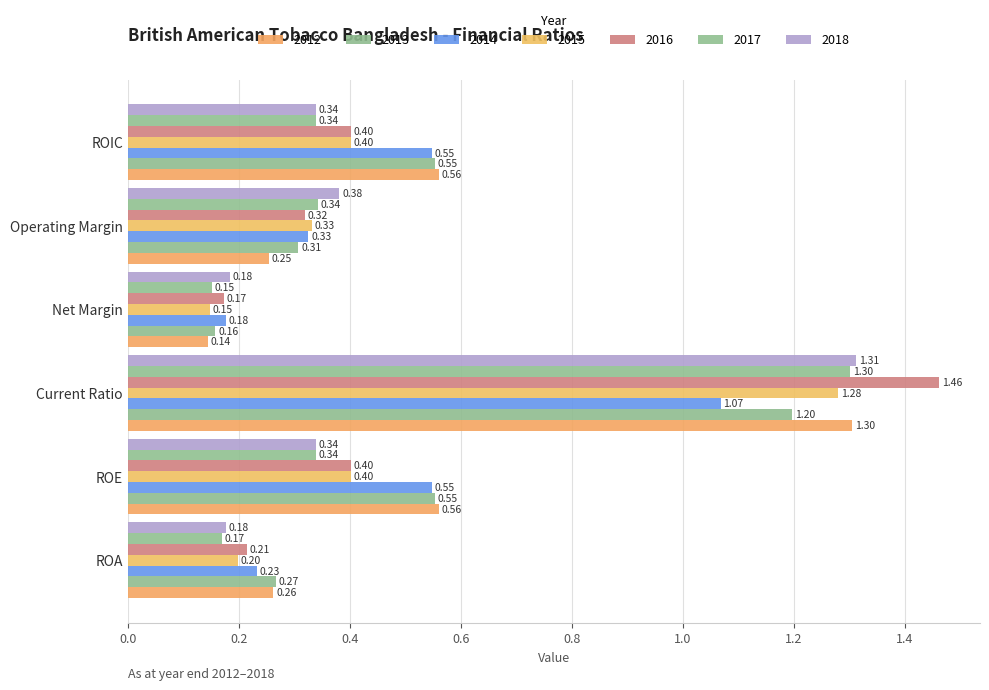

At how many categories does at least one series exceed 1?

1